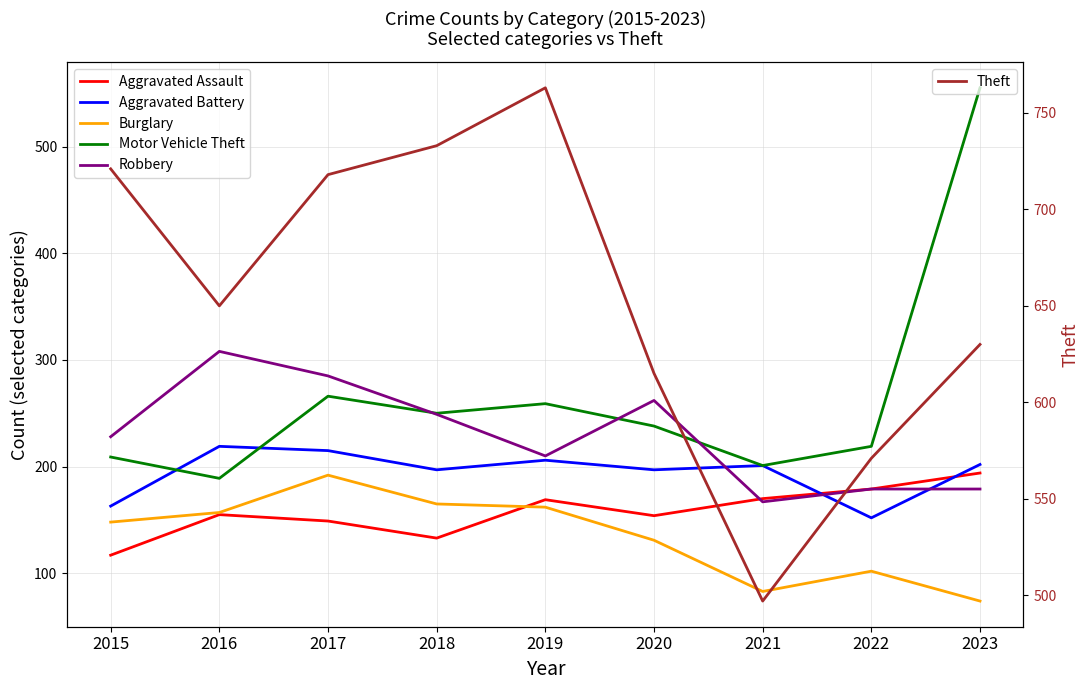

List the series in order of their peak value, highest first.

Theft, Motor Vehicle Theft, Robbery, Aggravated Battery, Aggravated Assault, Burglary